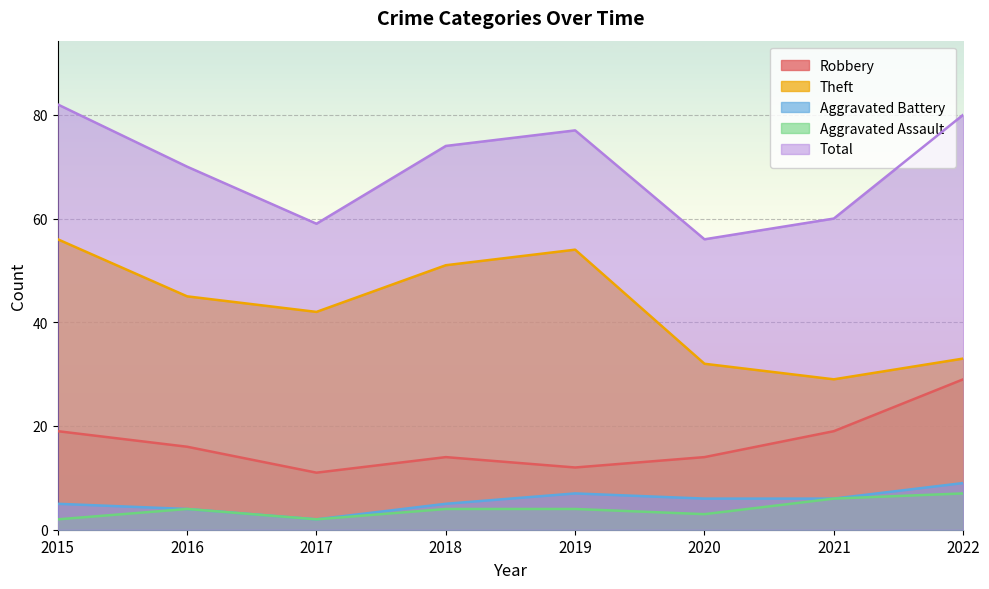

List the series in order of their peak value, highest first.

Total, Theft, Robbery, Aggravated Battery, Aggravated Assault